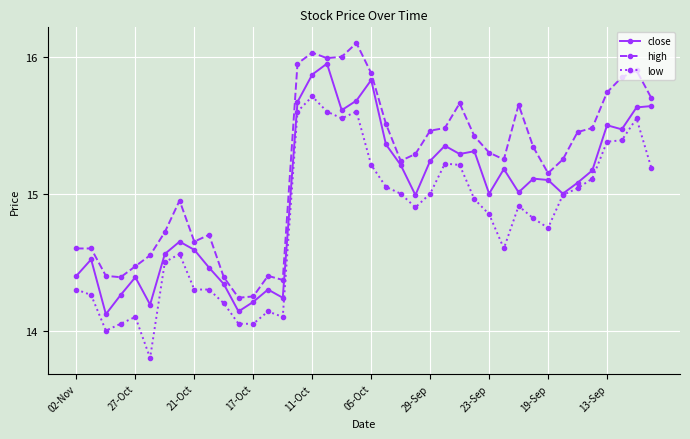

Which series has the largest total across all categories?

high